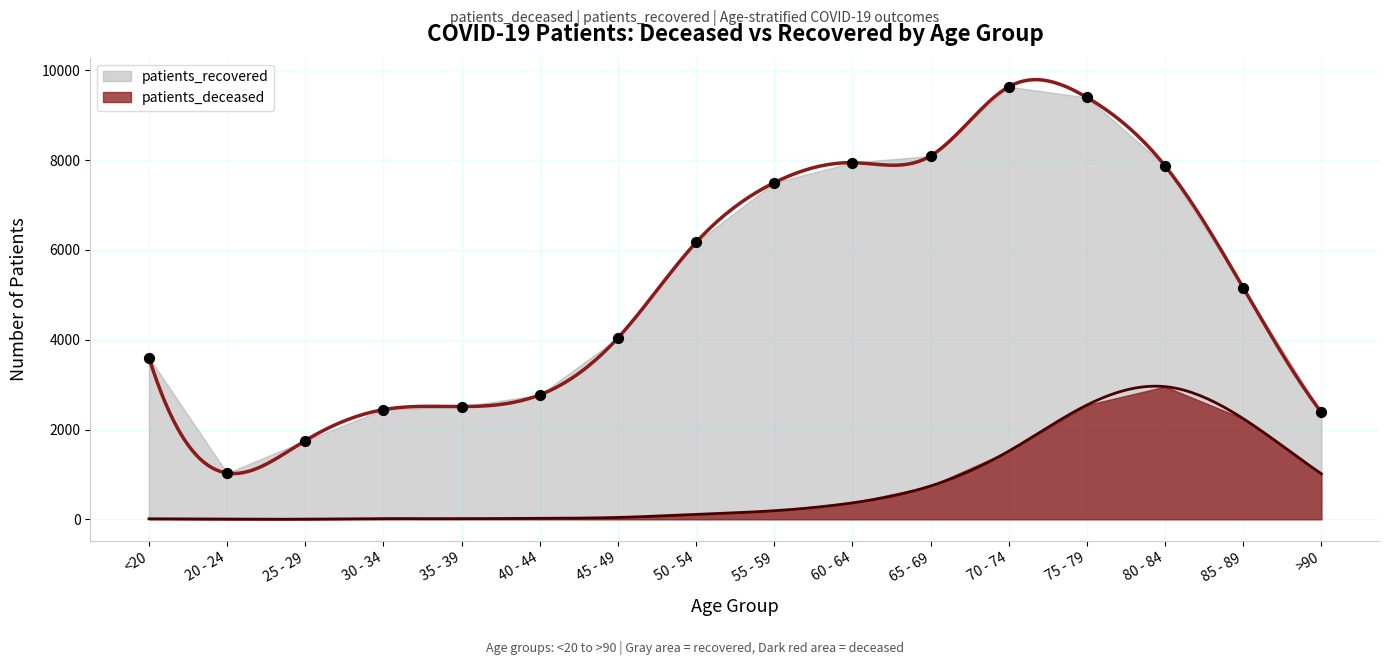

Approximately how many times larger is the value at 70 - 74 compared to 35 - 39?

3.8